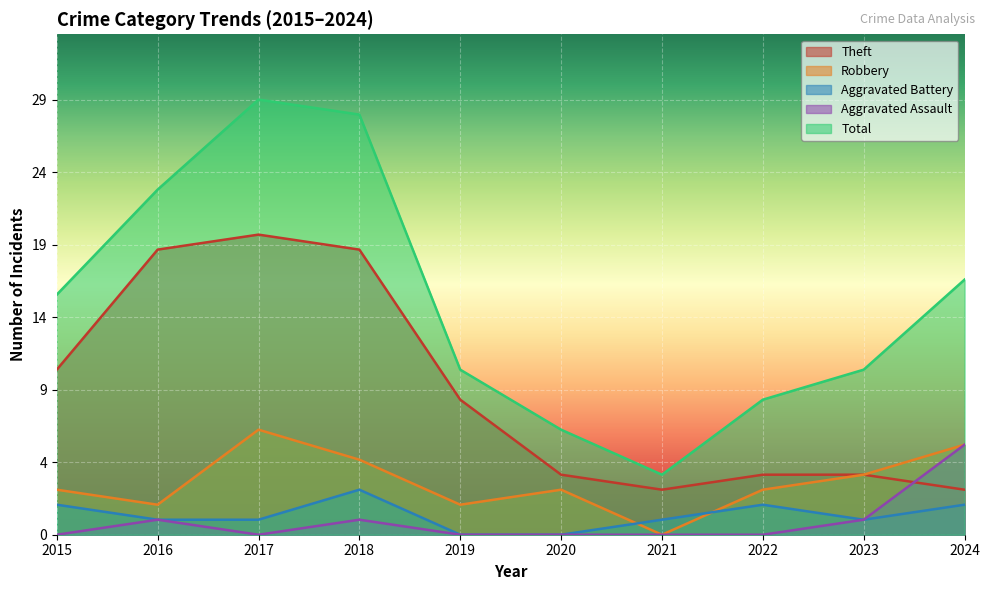

How many lines are shown in the chart?

5